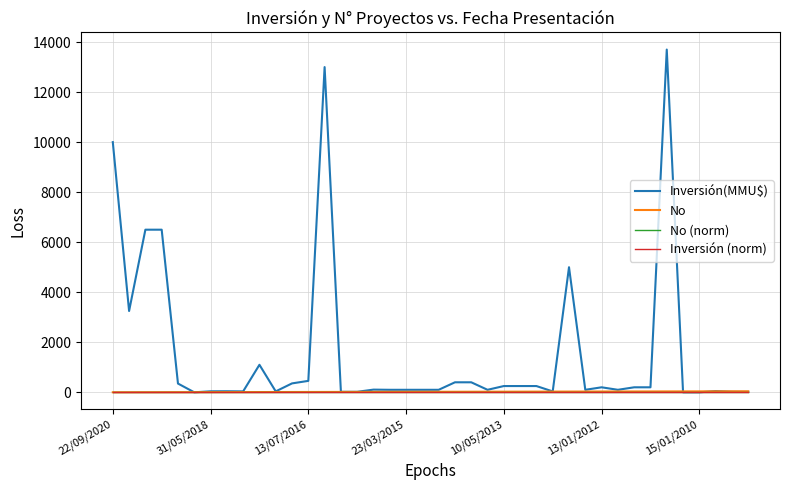

Which series has the largest total across all categories?

Inversión(MMU$)